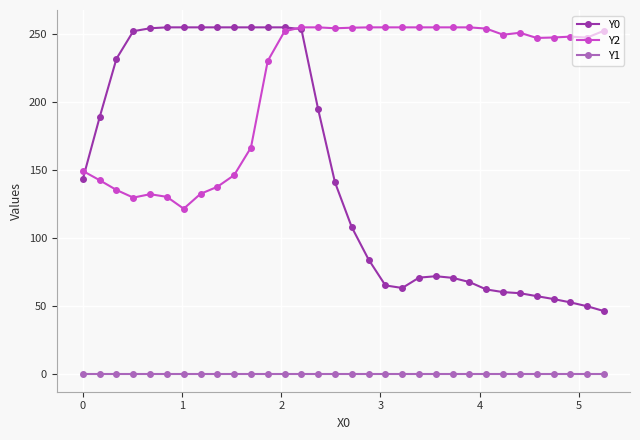

What is the difference between the maximum and minimum values in the Y2 series?

133.3